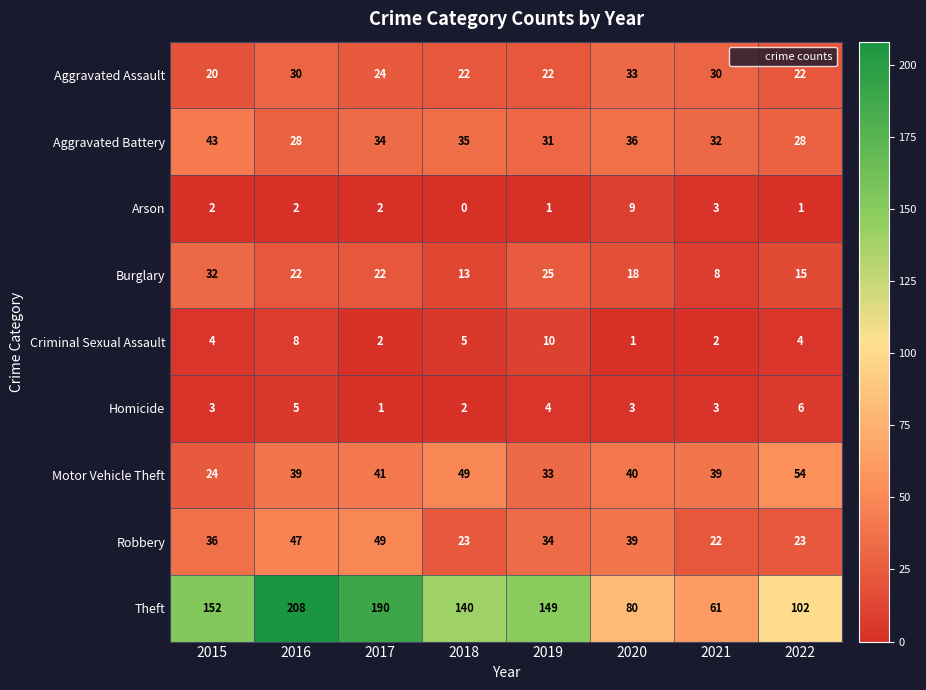

Which series has the widest spread of values?

Theft